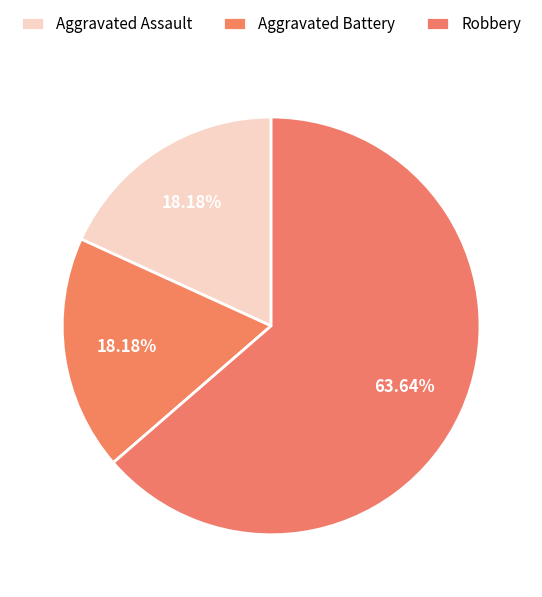

How many slices are in this pie chart?

3